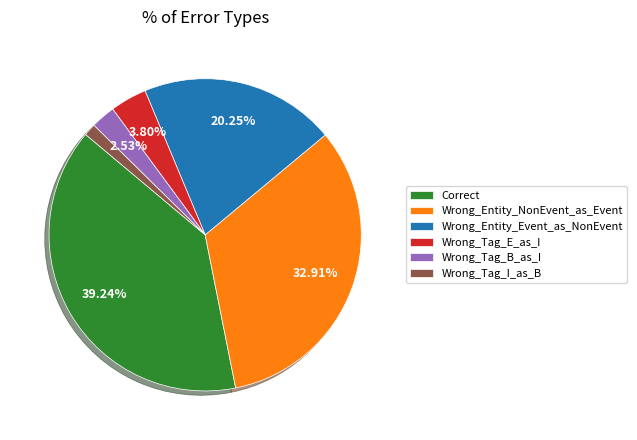

To the nearest percent, what portion does Wrong_Tag_B_as_I represent?

3%